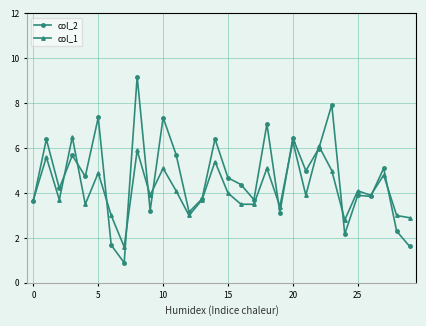

True or false: col_1 has more than 1 interior local peaks.

True